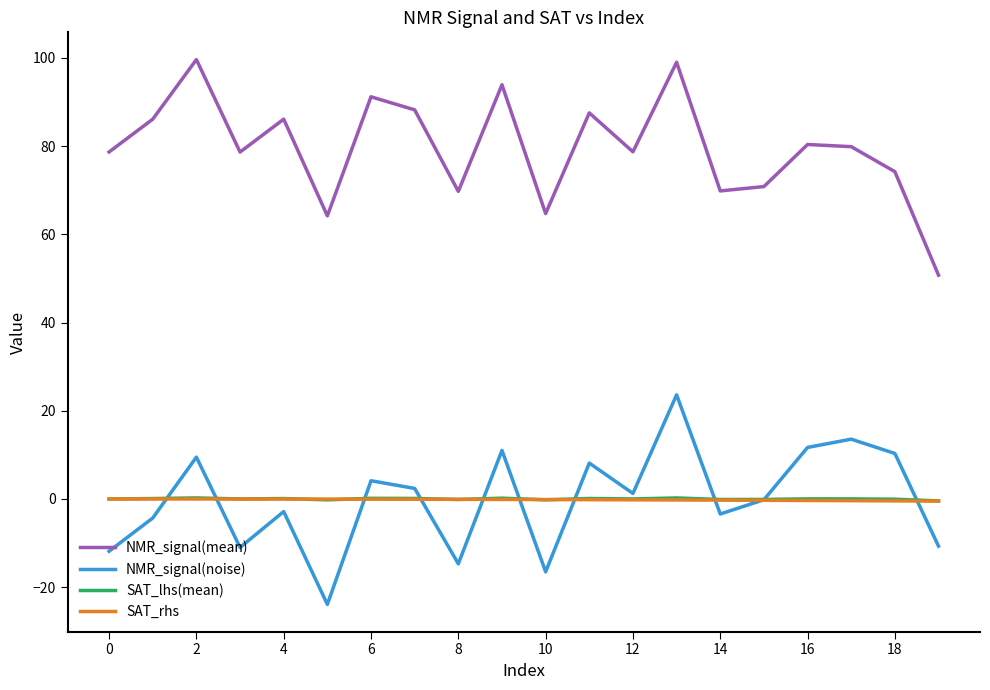

What is the lowest value of the NMR_signal(noise) series?

-23.9